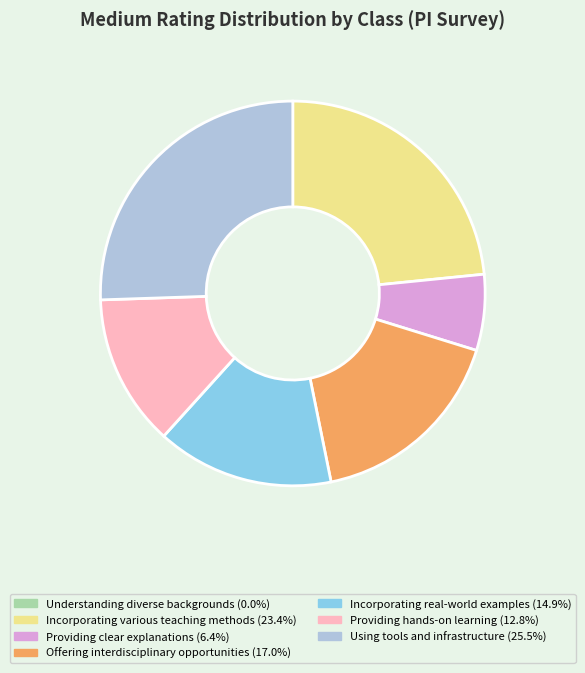

Do Providing clear explanations and Providing hands-on learning together represent more than half of the pie?

No